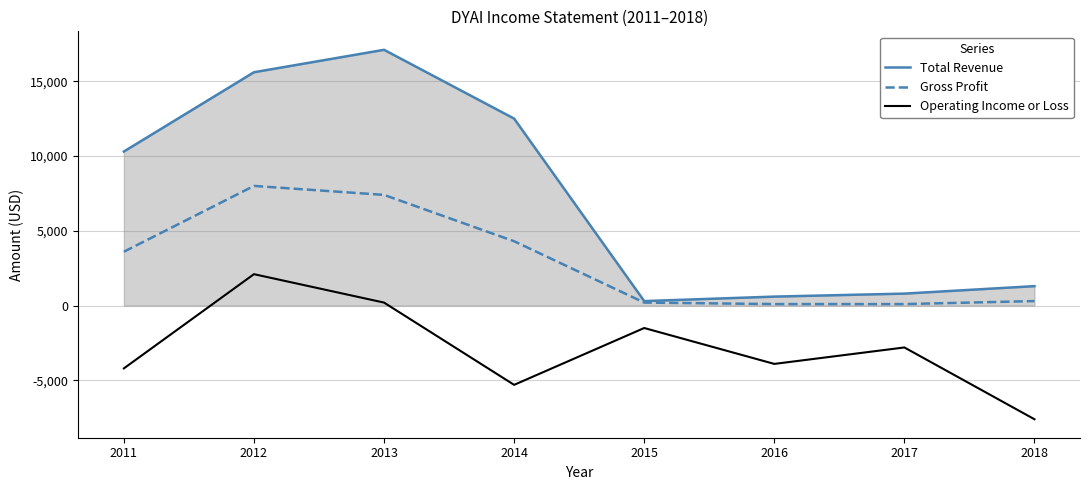

Is the value of Operating Income or Loss at 2015 greater than the value of Total Revenue at 2013?

No